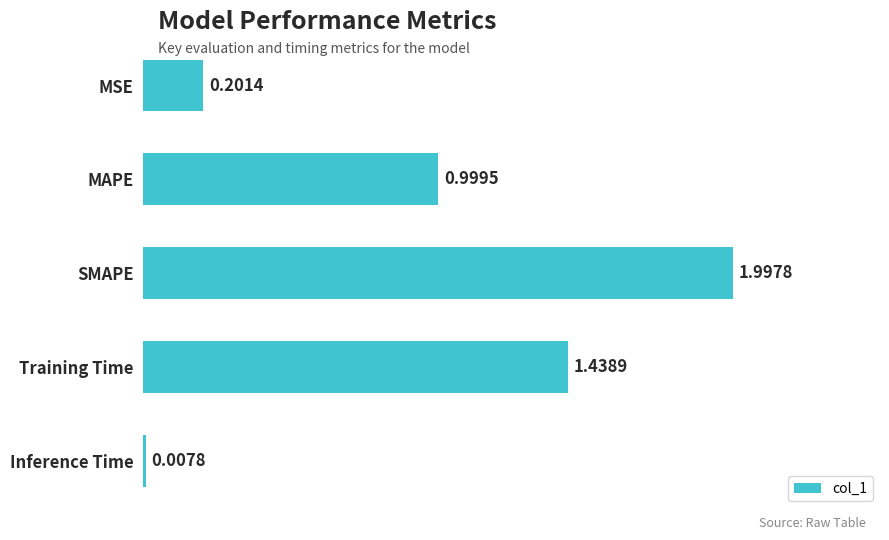

How many bars are there in total?

5